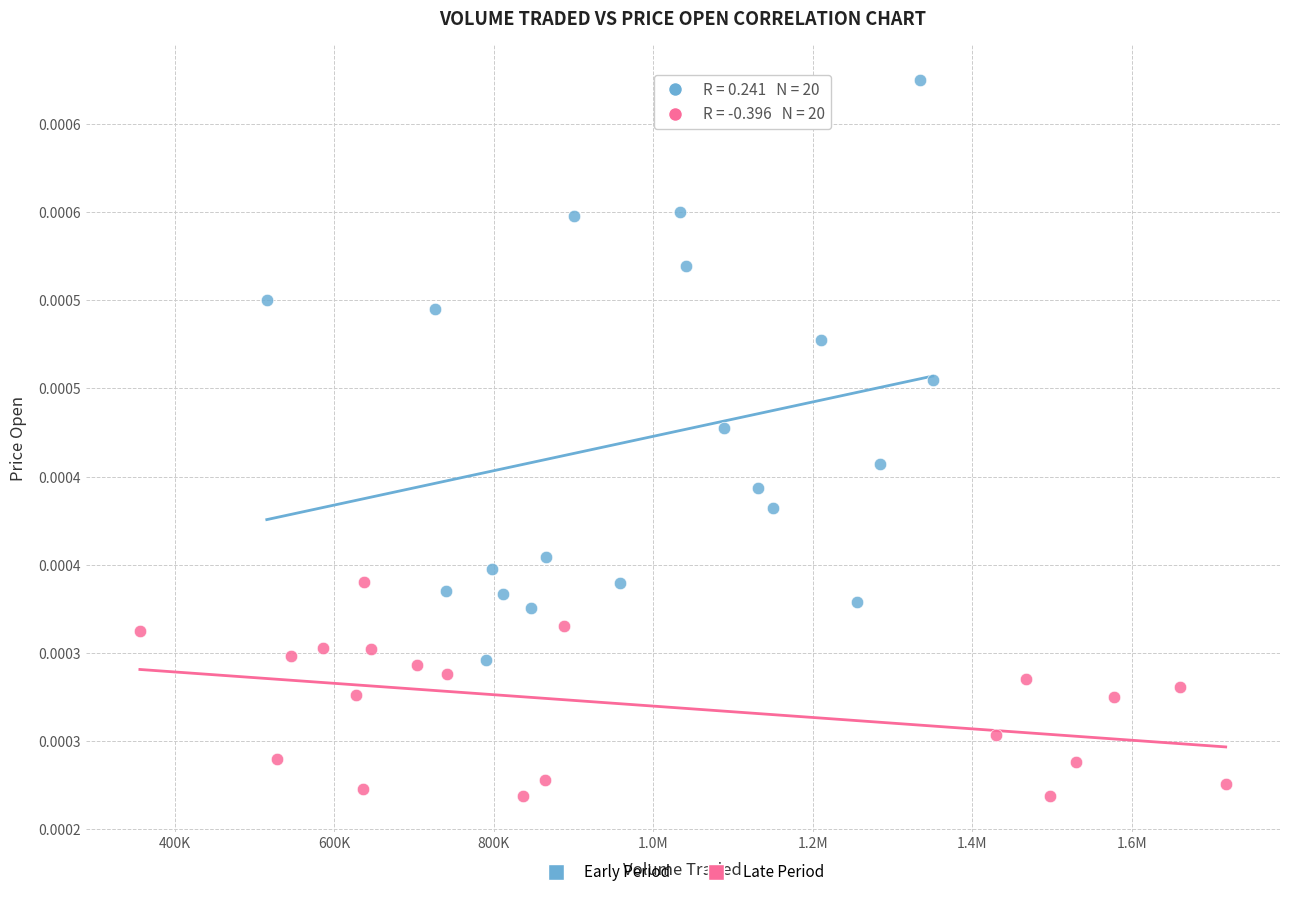

What are all the series names shown in the legend?

Early Period, Late Period